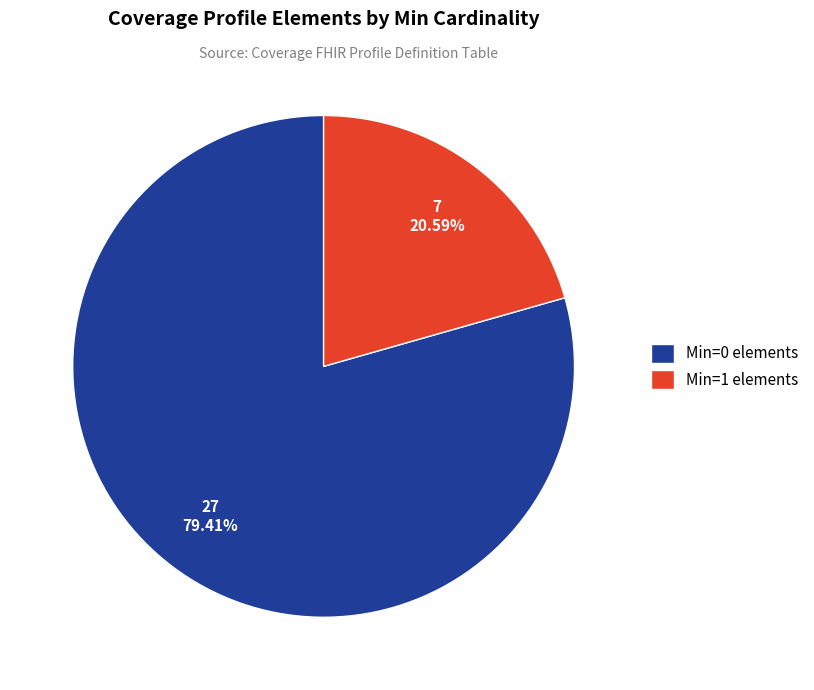

Do Min=0 elements and Min=1 elements together represent more than half of the pie?

Yes